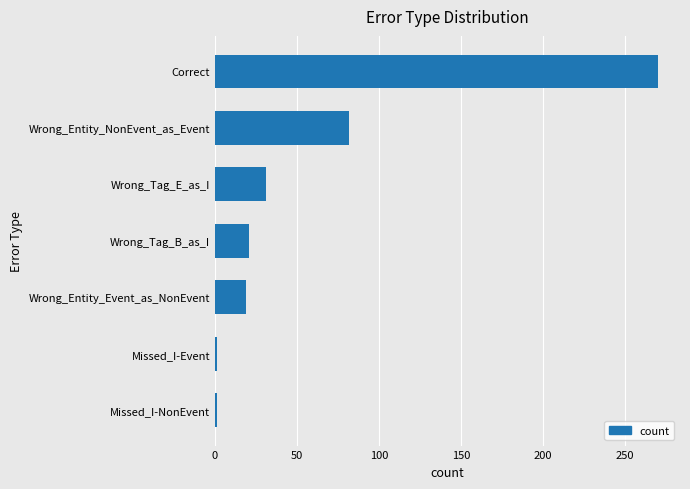

The value at Wrong_Tag_E_as_I is 31. True or false?

True